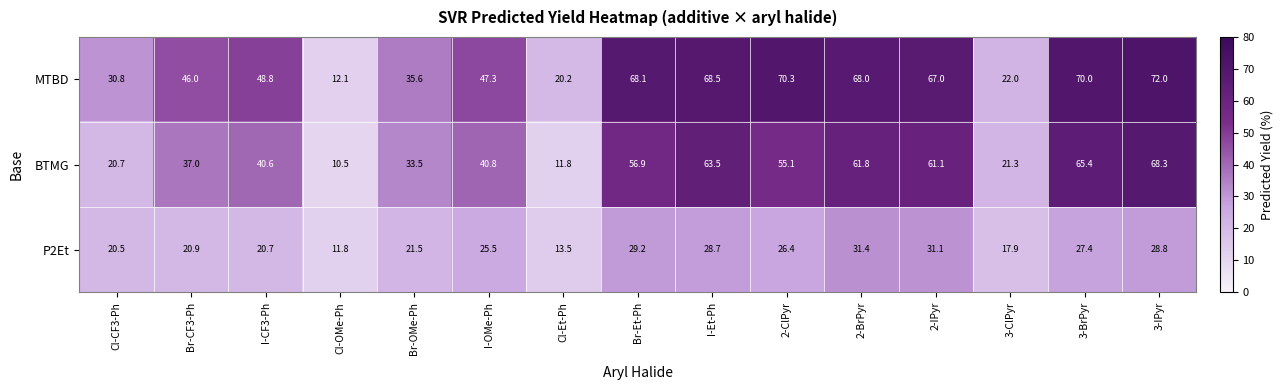

What is the difference between the maximum and minimum values in the MTBD series?

59.9